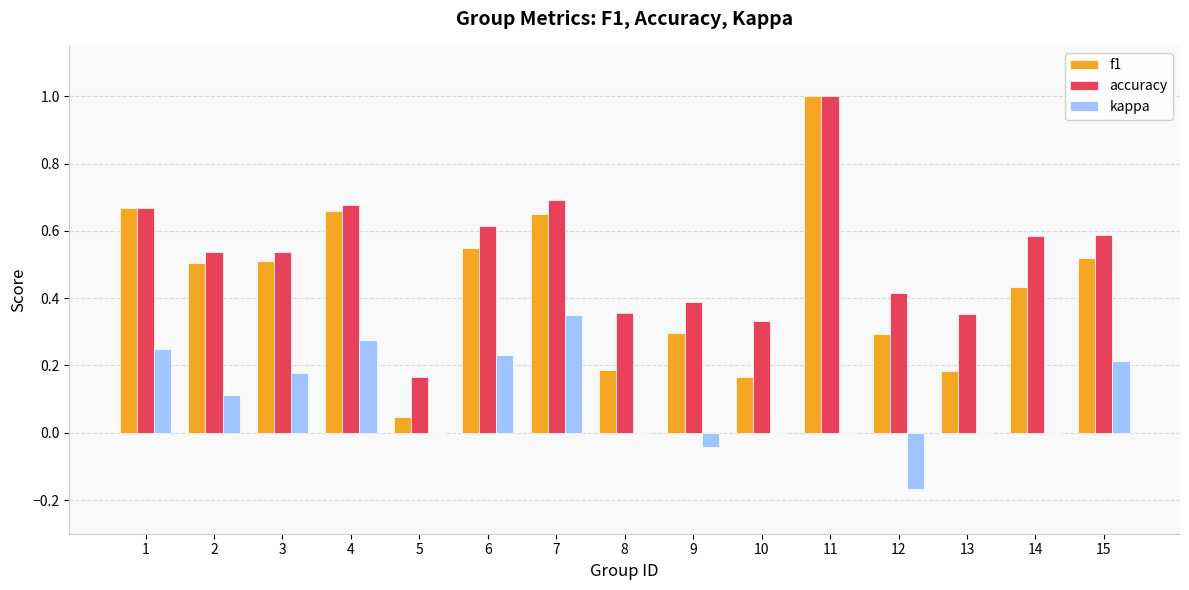

What are all the series names shown in the legend?

f1, accuracy, kappa